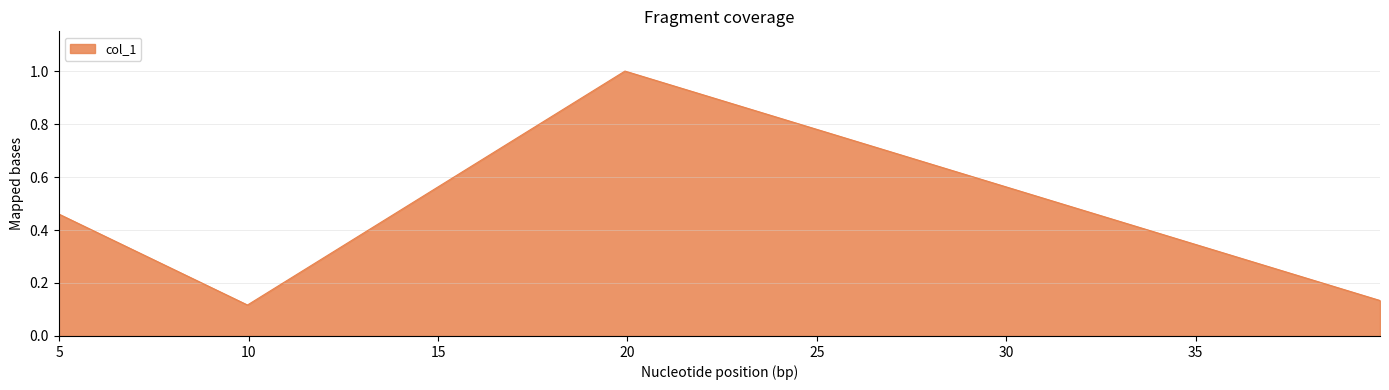

What is the average value?

0.4